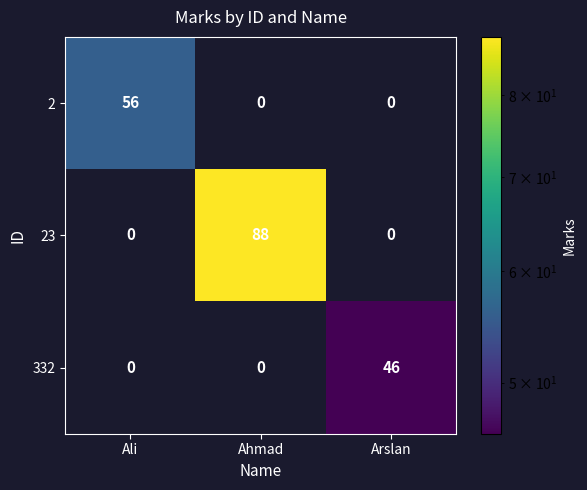

Rank the series by their average value, from lowest to highest.

332, 2, 23